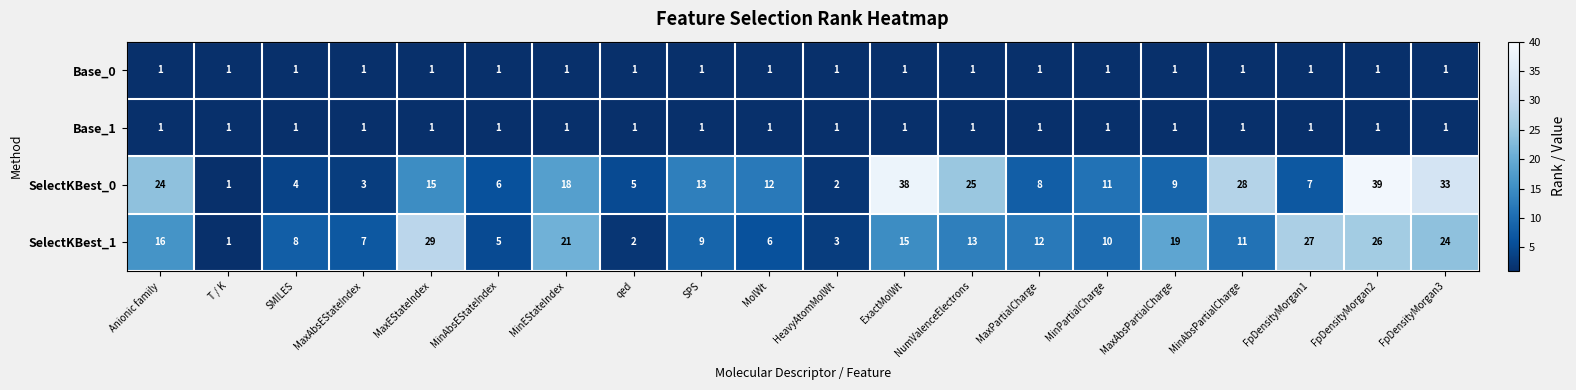

How many series are shown in this chart?

4